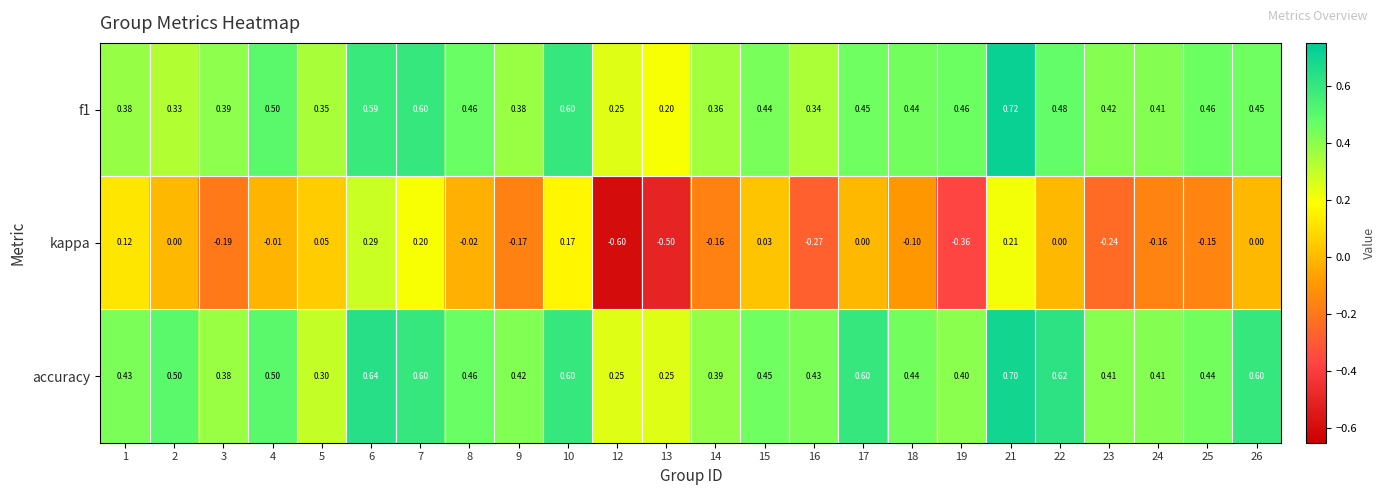

Which series has the widest spread of values?

kappa